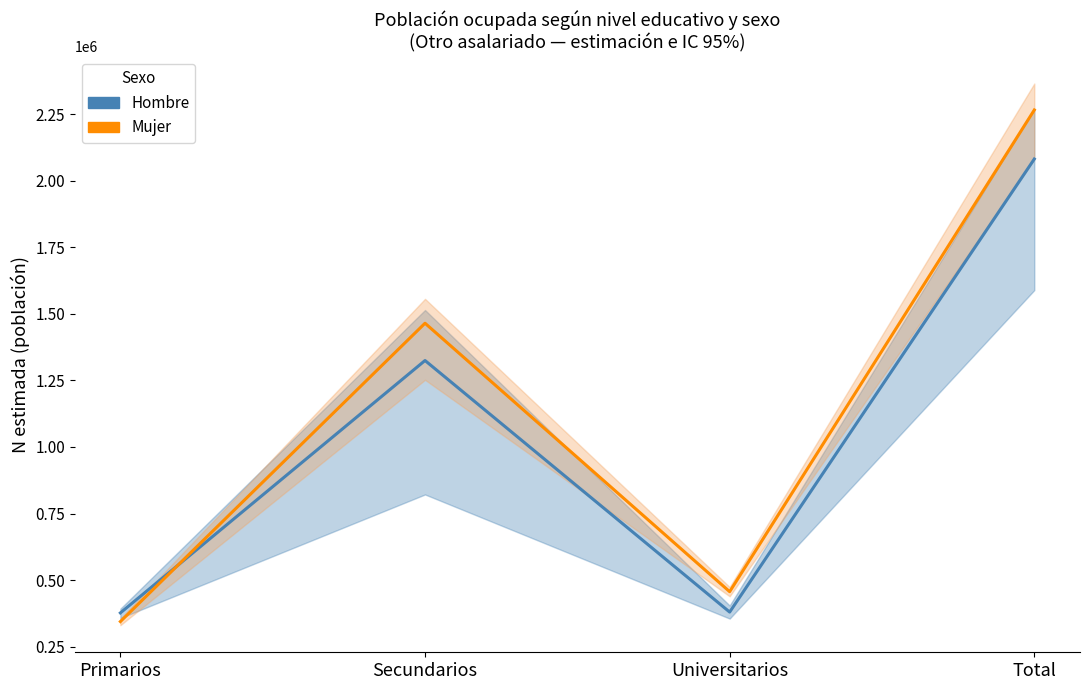

What is the sum of the Hombre values at Secundarios and Primarios?

1701496